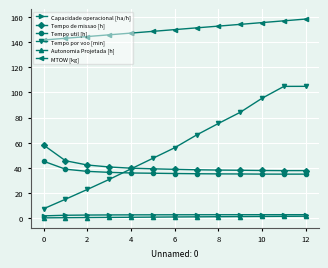

What is the value of the Tempo por voo [min] point at the 4th from the left?

30.7